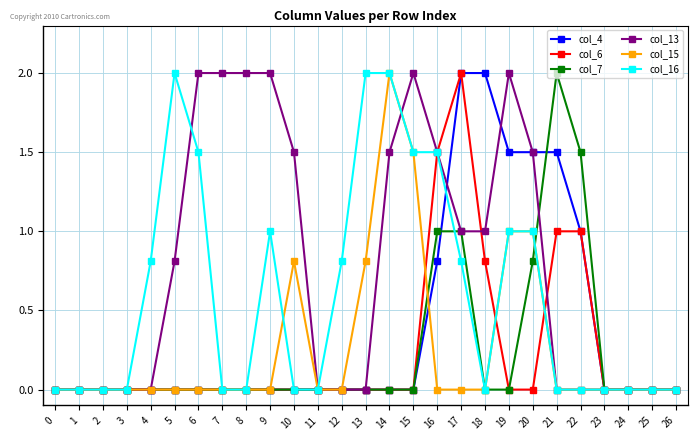

True or false: col_16 has more than 0 points higher than both neighbors.

True